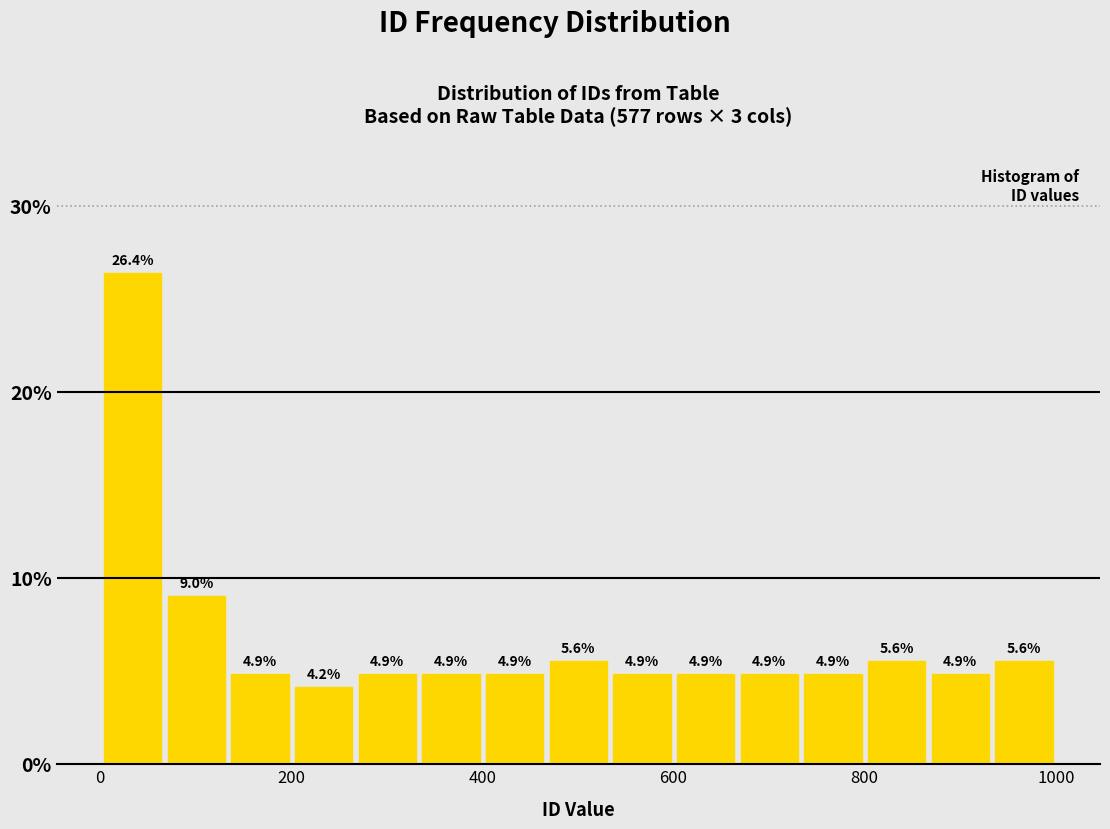

Around what value on the x-axis is the tallest bar? Give the approximate position of its centre, as read against the axis.

40